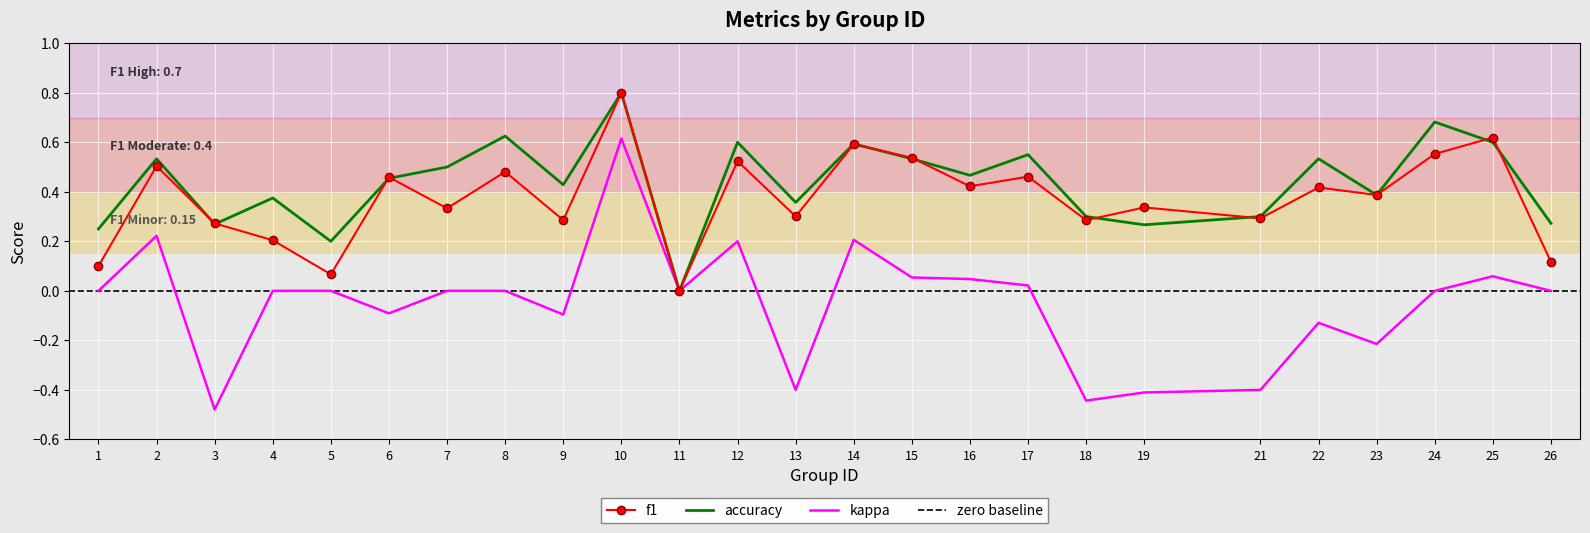

Which series has the widest spread of values?

kappa